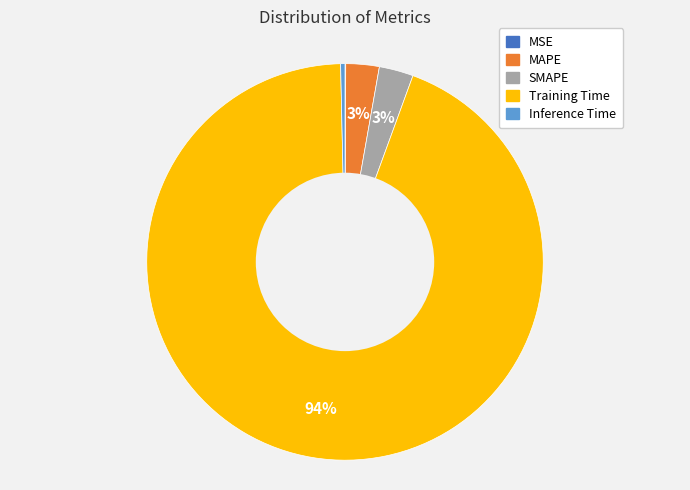

Is there any slice that represents more than half of the pie?

Yes